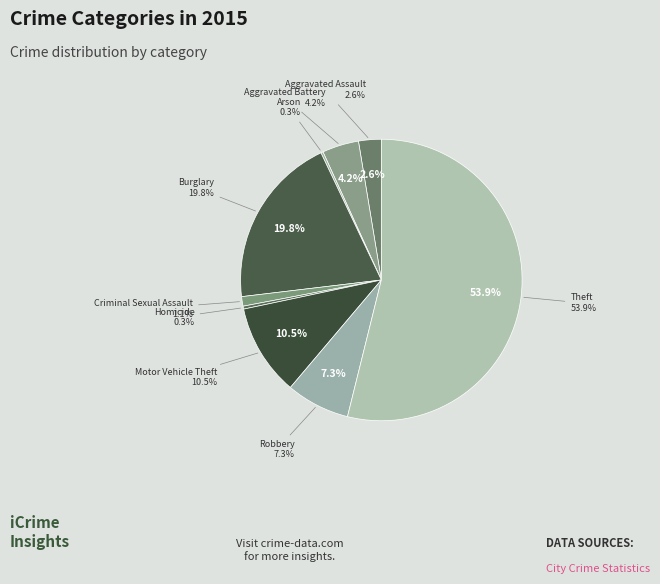

Which slice represents more than half of the pie?

Theft